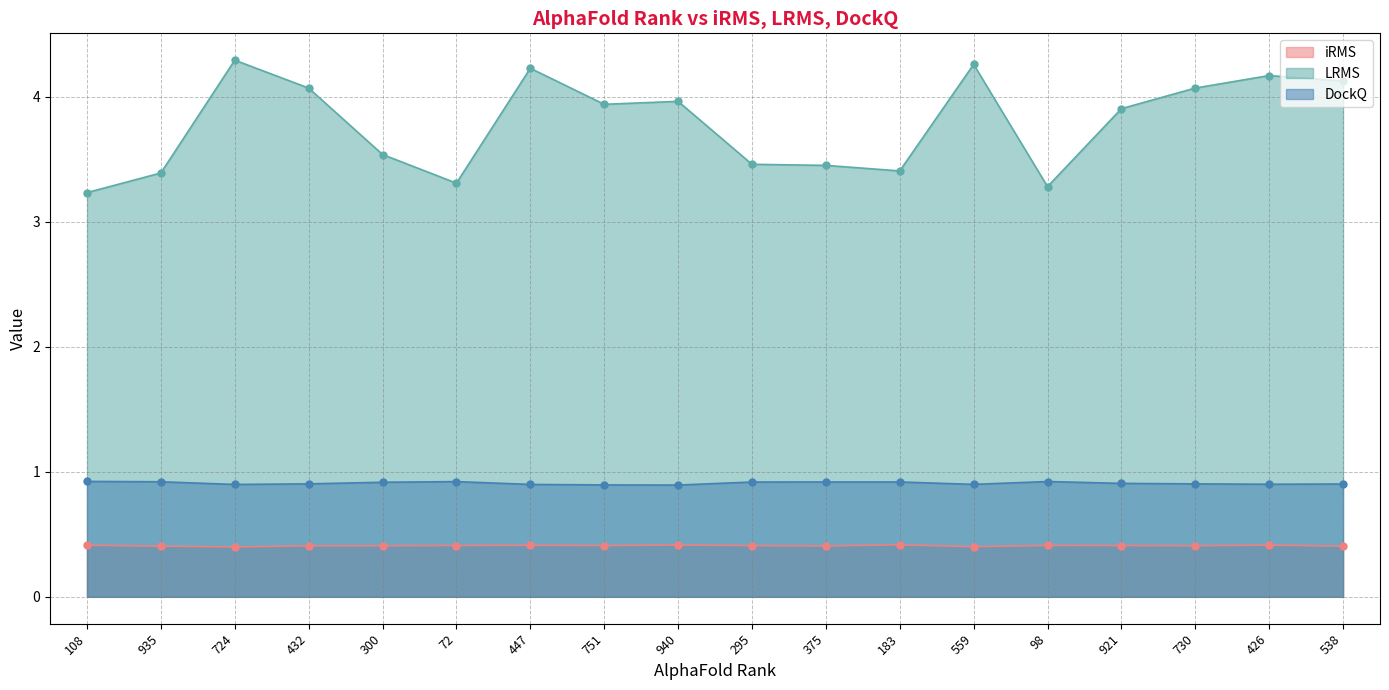

Rank the categories by DockQ value from lowest to highest.

940, 751, 724, 447, 559, 426, 538, 730, 432, 921, 300, 295, 375, 183, 935, 72, 98, 108